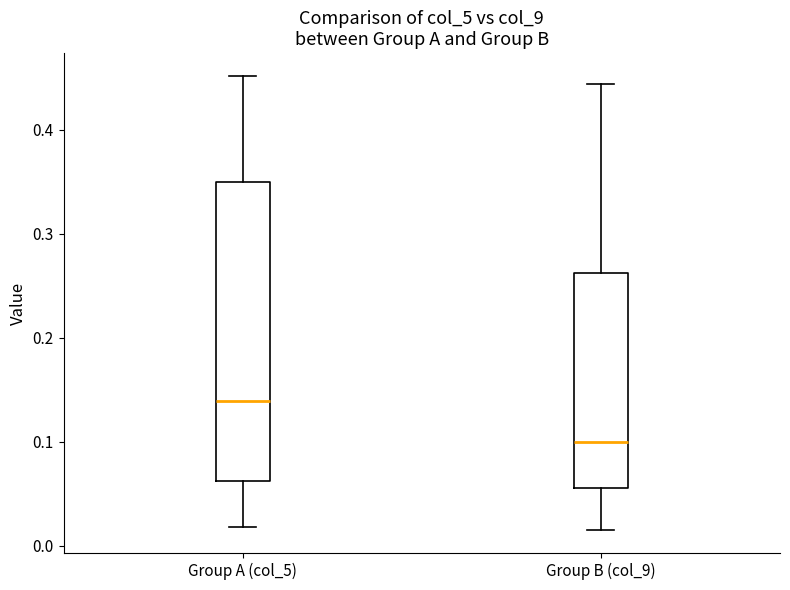

Where does the upper whisker of the box for Group A (col_5) end on the y-axis? The values are not printed on the chart, so give them approximately, as read against the axis.

0.45